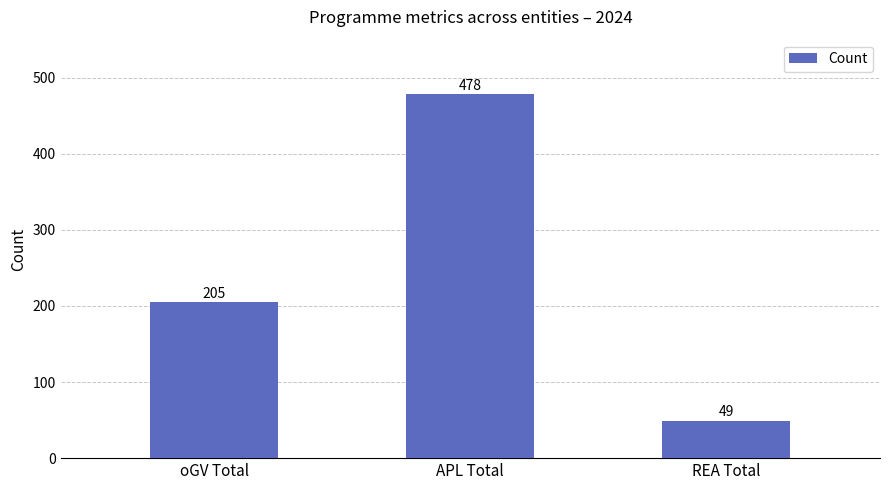

What is the label of the 2nd bar from the left?

APL Total